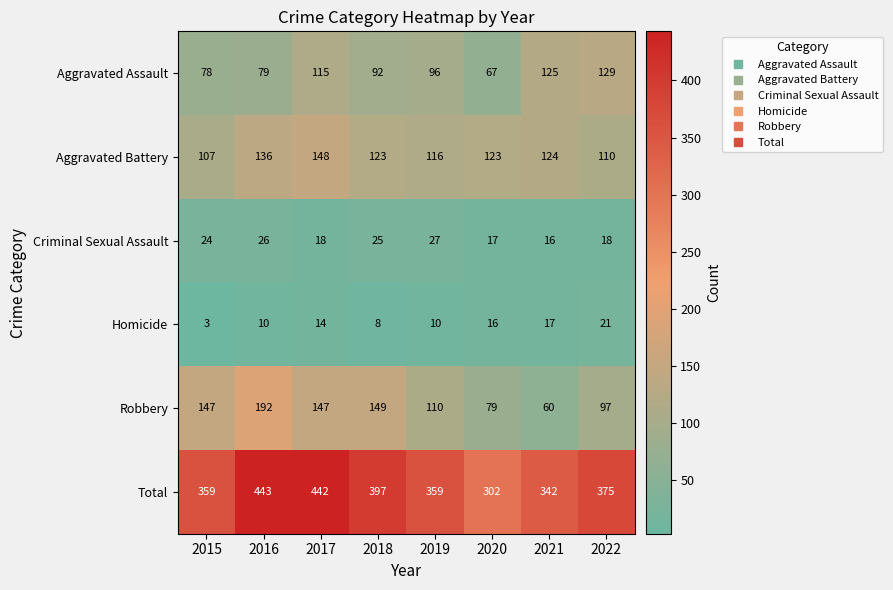

Is the value of Homicide at 2018 greater than the value of Aggravated Assault at 2019?

No